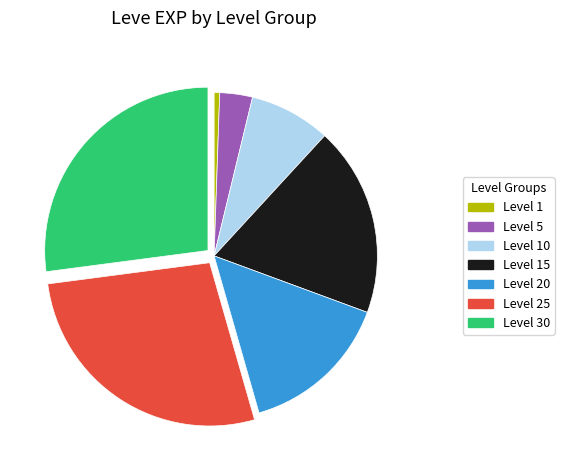

Between Level 5 and Level 1, which is larger?

Level 5